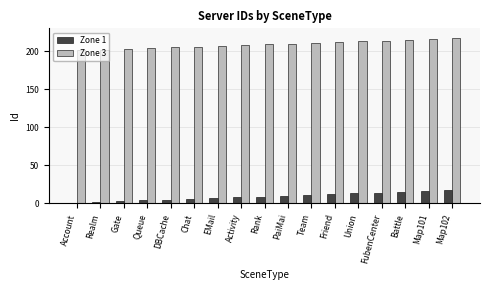

What is the sum of the Zone 1 values at Rank and Team?

20